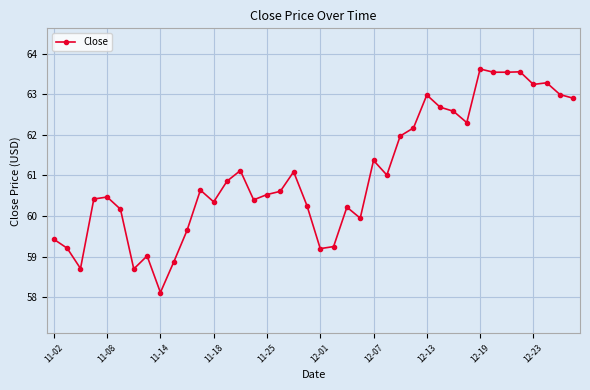

Is this an area chart (filled region under the line)?

No